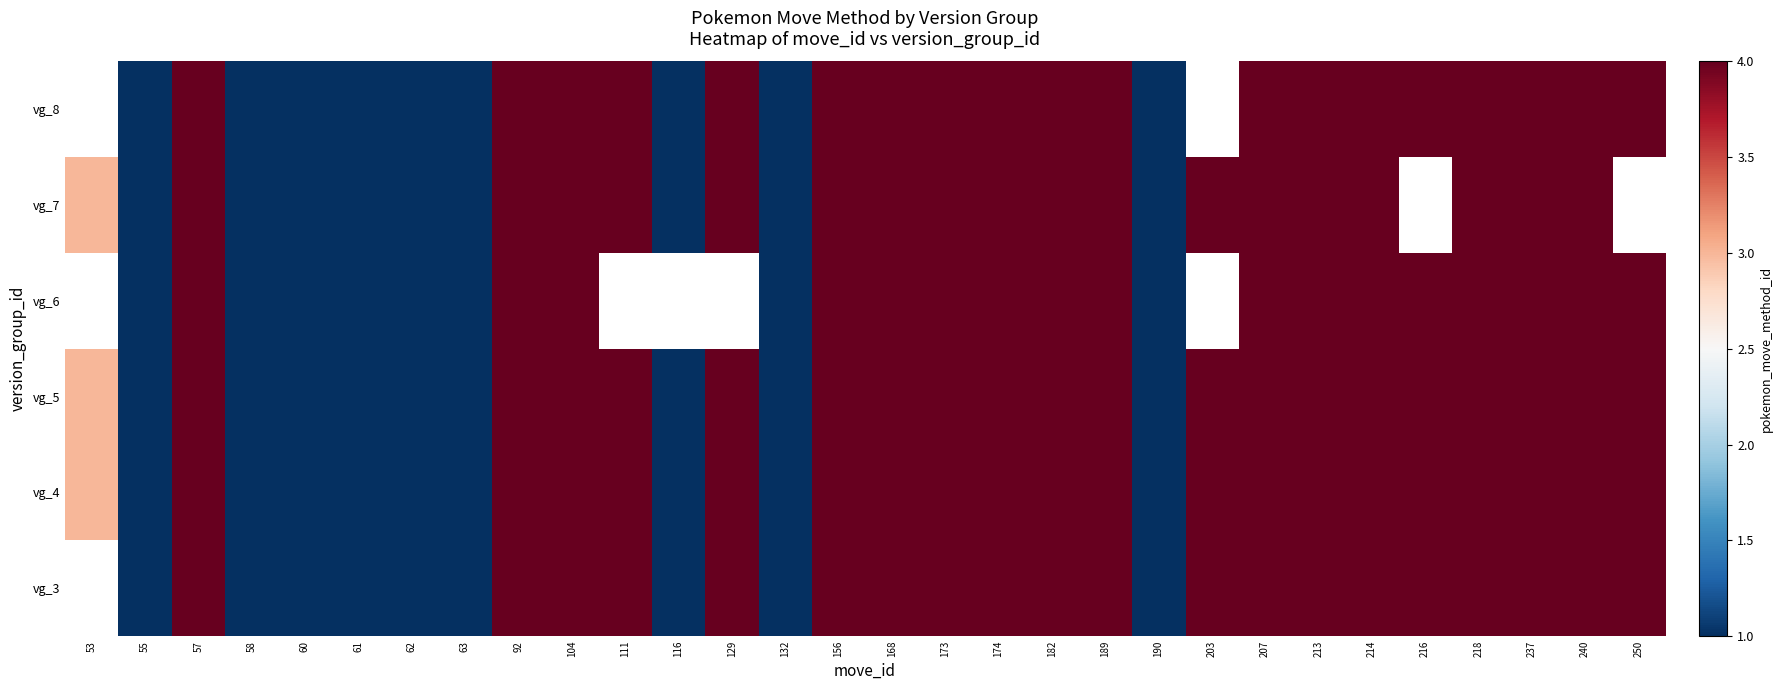

Which series has the largest range (max minus min)?

vg_4